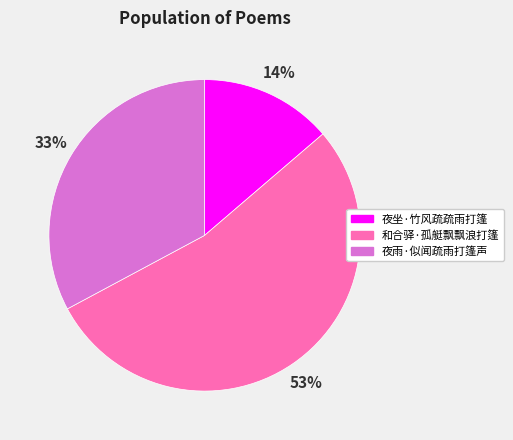

Is there any slice that represents more than half of the pie?

Yes